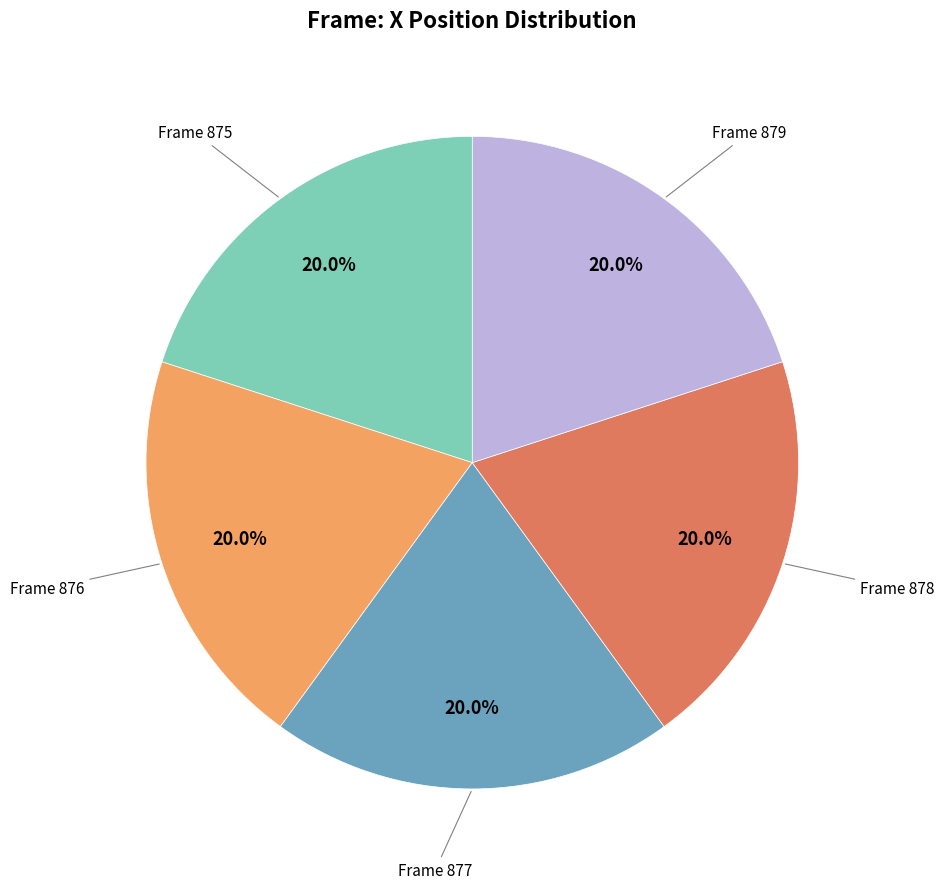

Is there any slice that represents more than half of the pie?

No